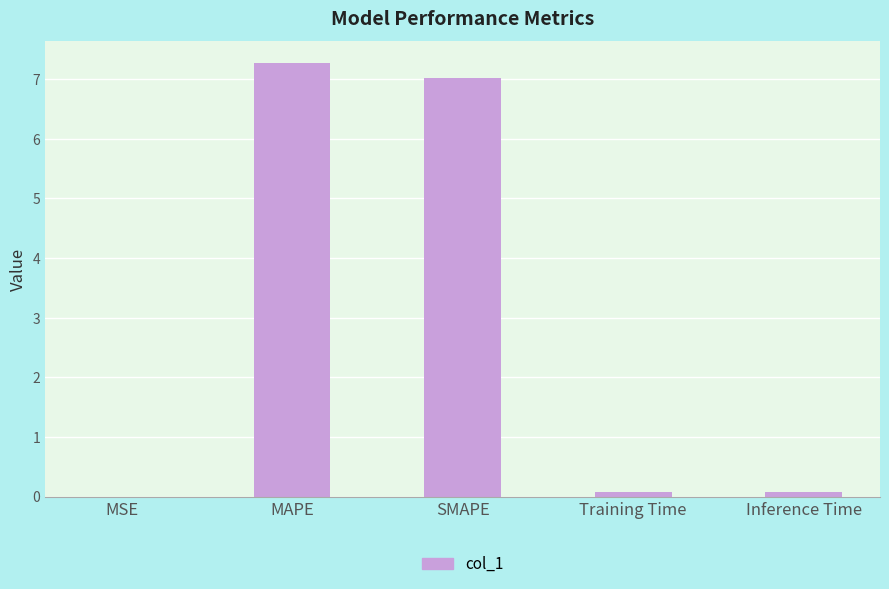

What is the sum of all values?

14.4